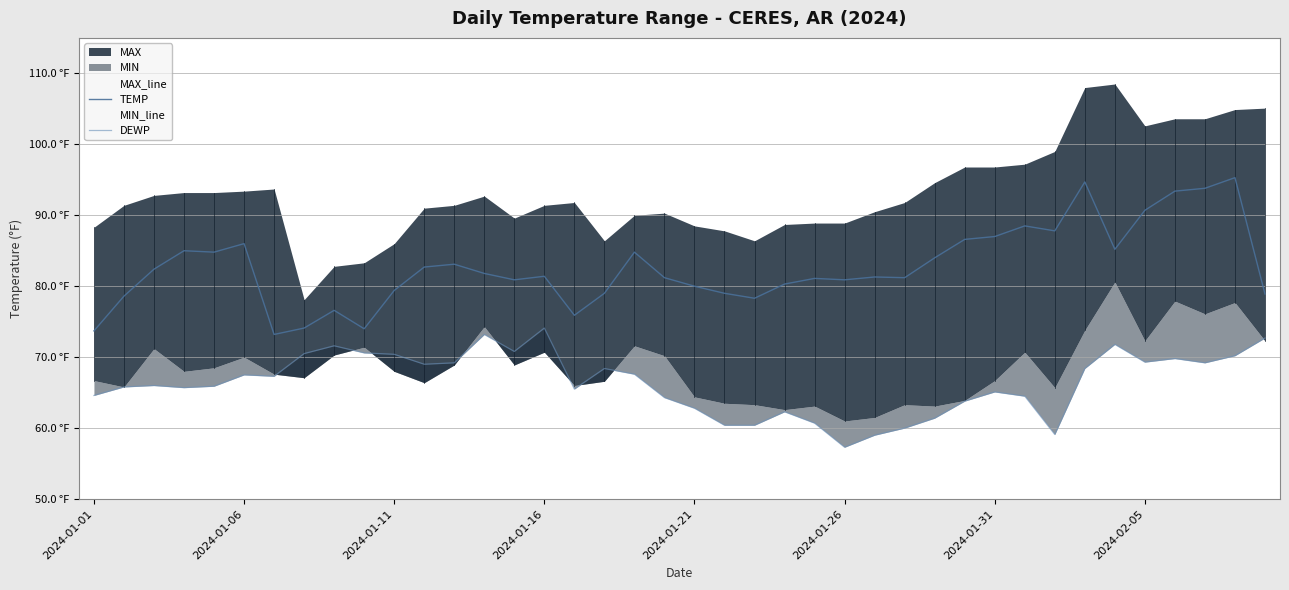

What is the value of the TEMP point at the 5th from the left?

84.8